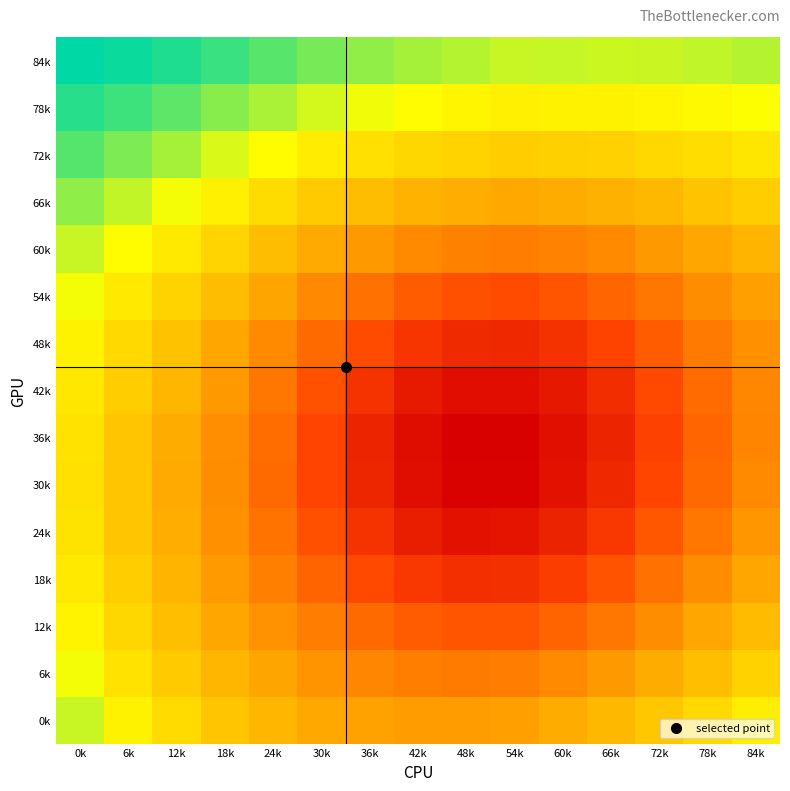

What is the total value across all series at 0k?

6.9